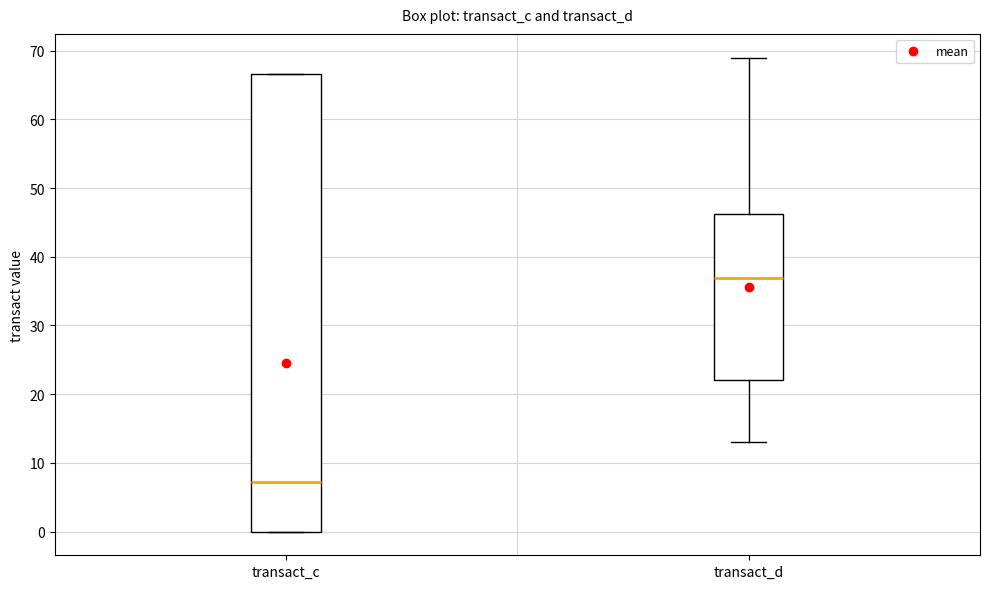

Where does the median line of the box for transact_c sit on the y-axis? The values are not printed on the chart, so give them approximately, as read against the axis.

7